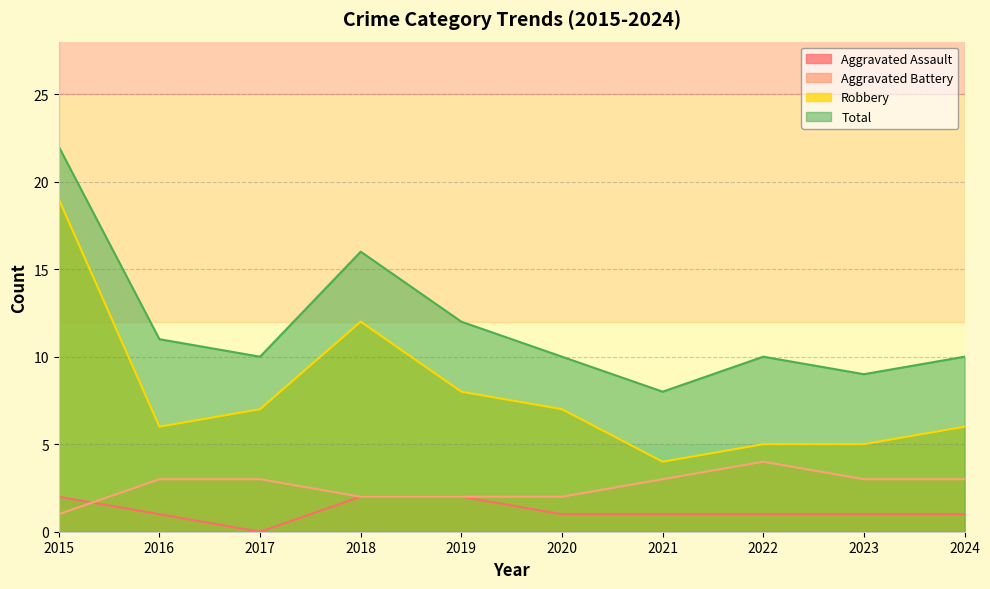

What is the difference between the maximum and minimum values in the Total series?

14